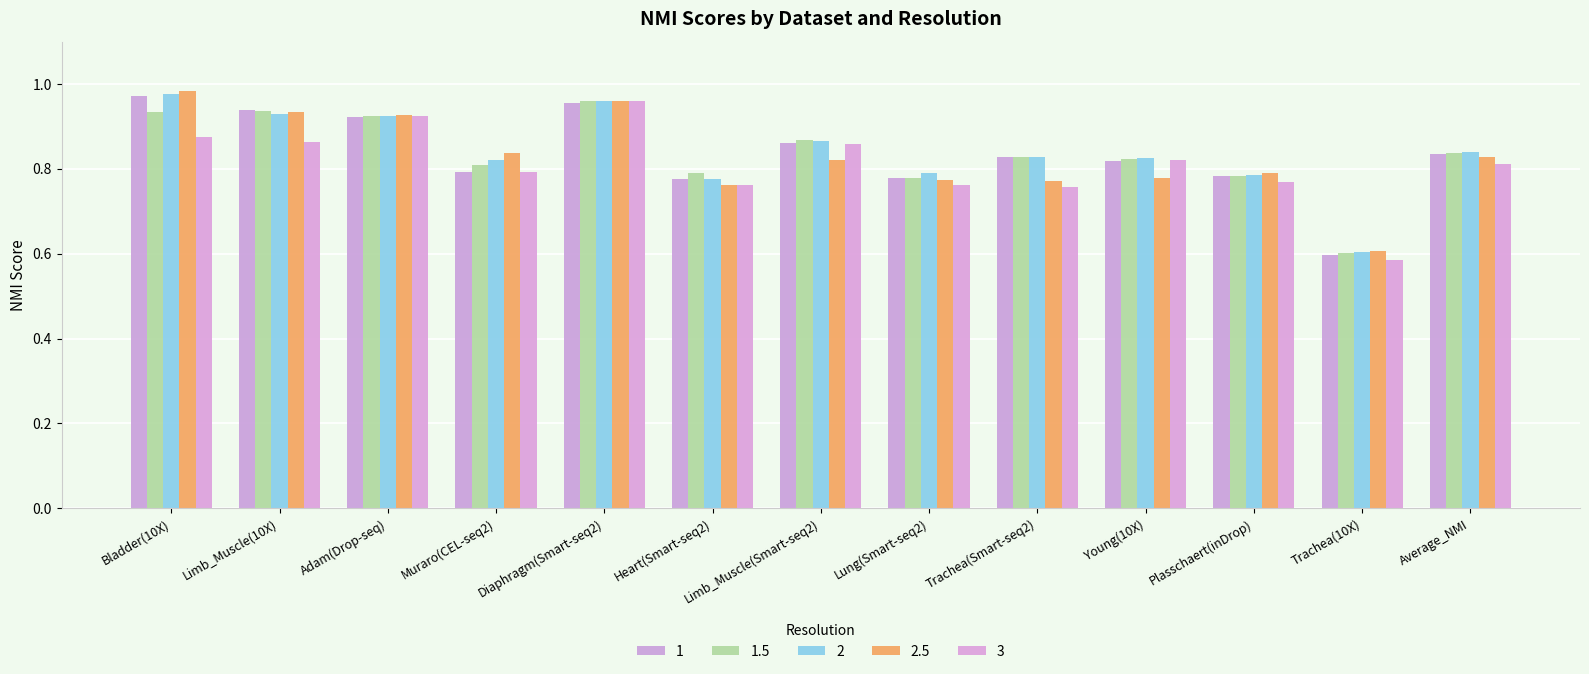

Which label corresponds to the smallest value in the chart?

Trachea(10X)